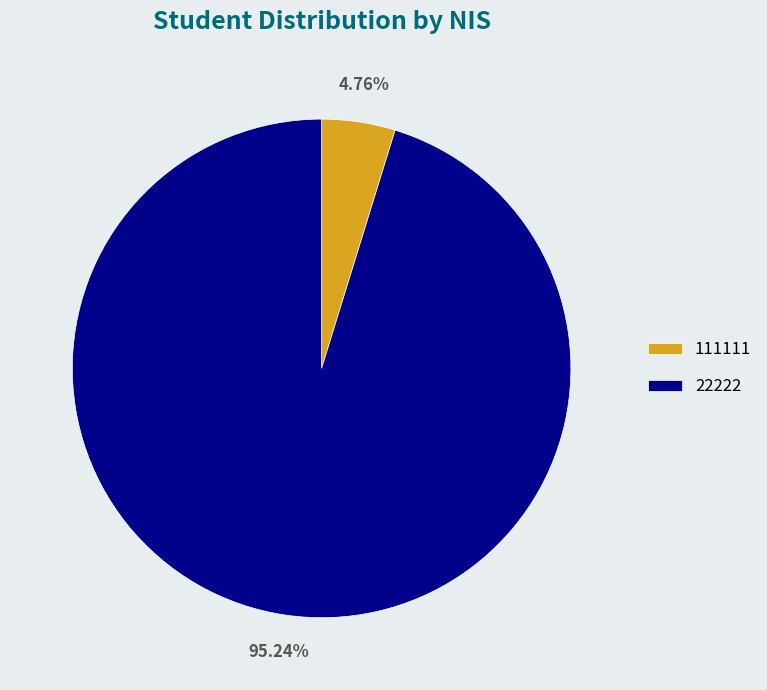

Which slice is the largest?

22222